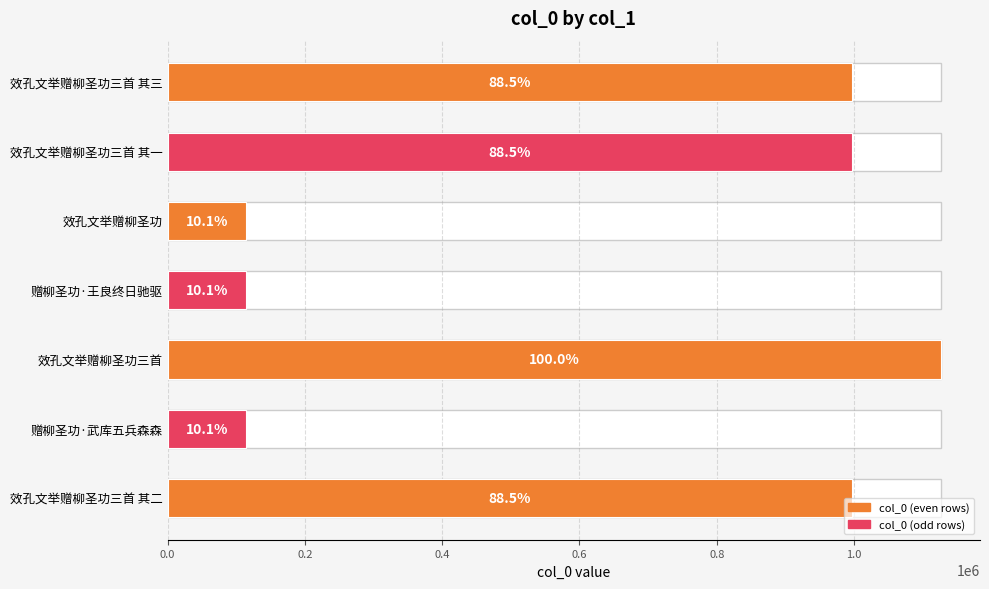

Reading left to right, transcribe all the data shown in this chart.

997433	113989	1127116	113987	113986	997434	997432